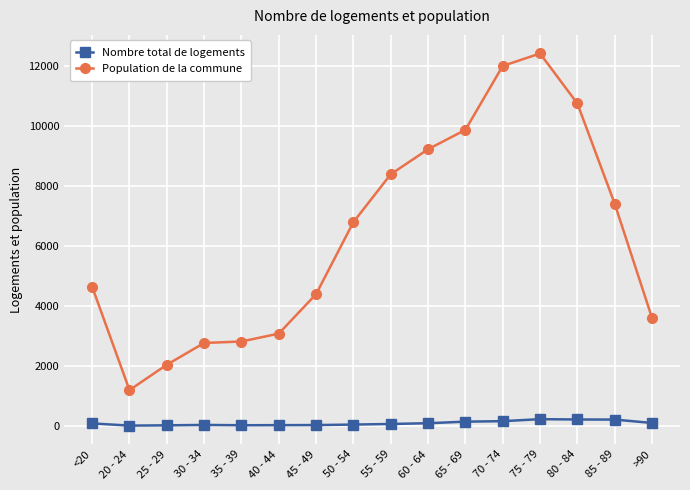

What is the maximum value shown in the chart?

12434